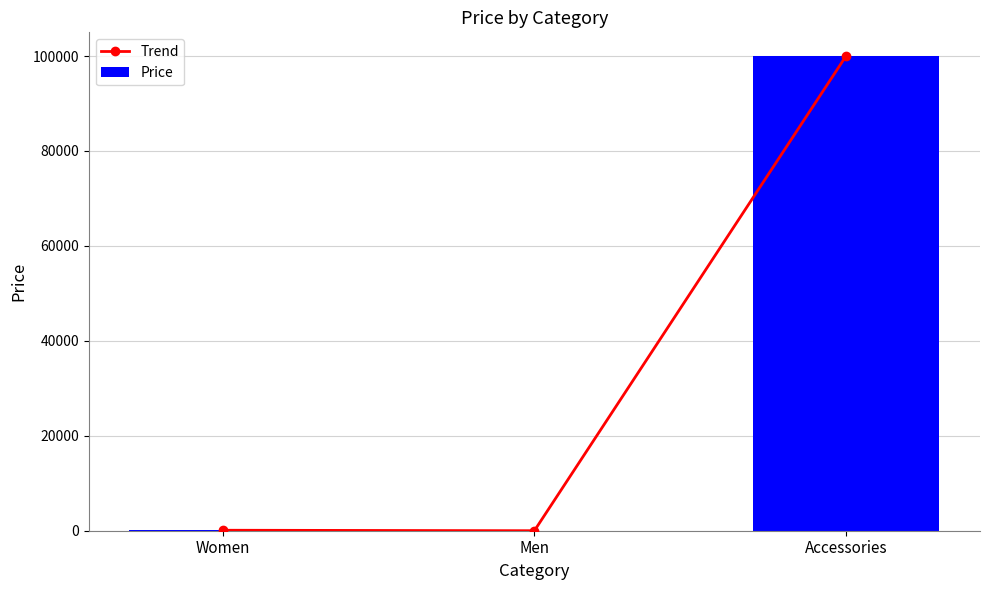

True or false: Price has a value of 23 at Women.

False